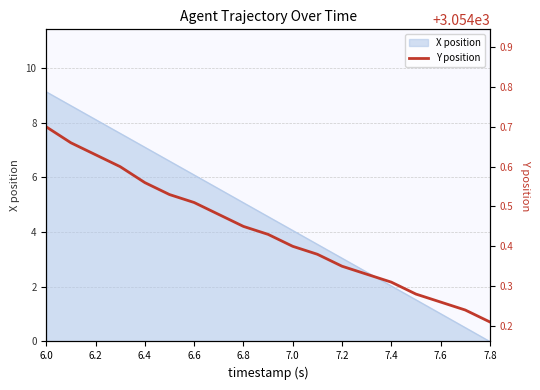

What is the sum of all values?

58034.3